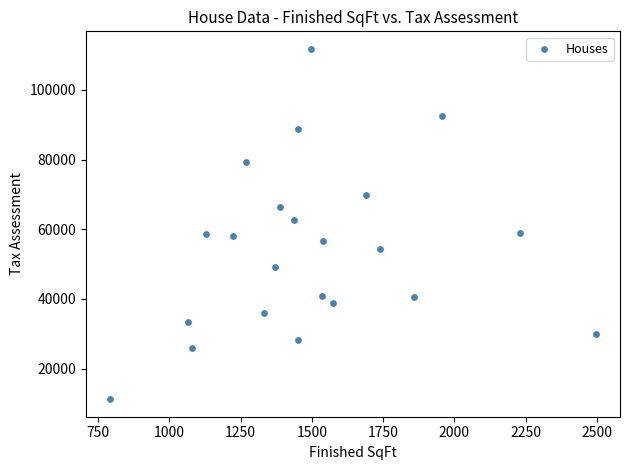

What is the range of X values (max minus min)?

1704